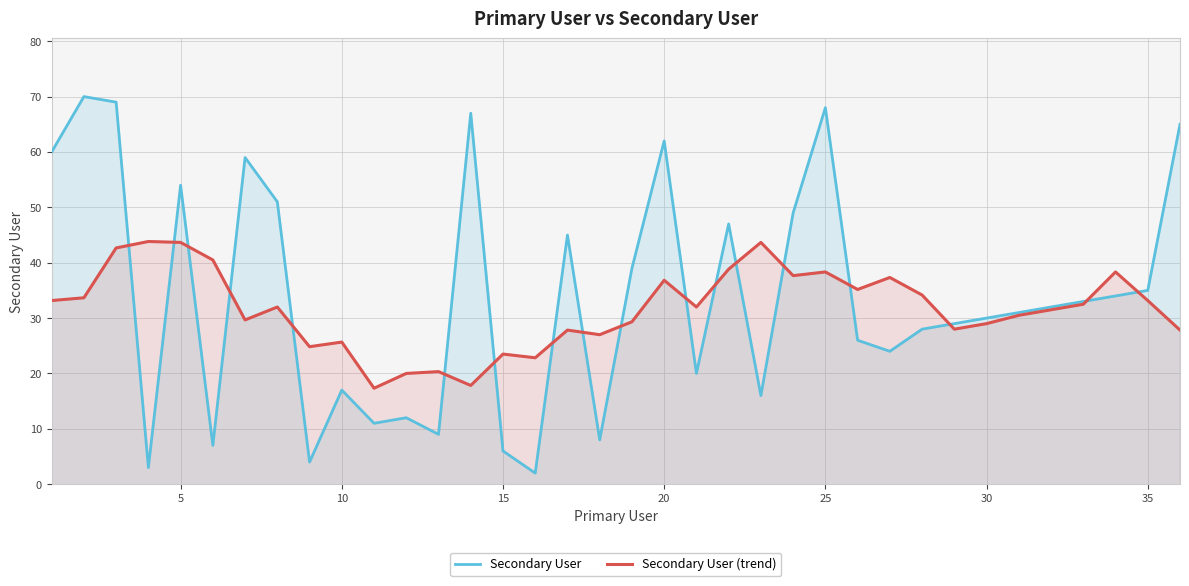

Which series has the largest range (max minus min)?

Secondary User